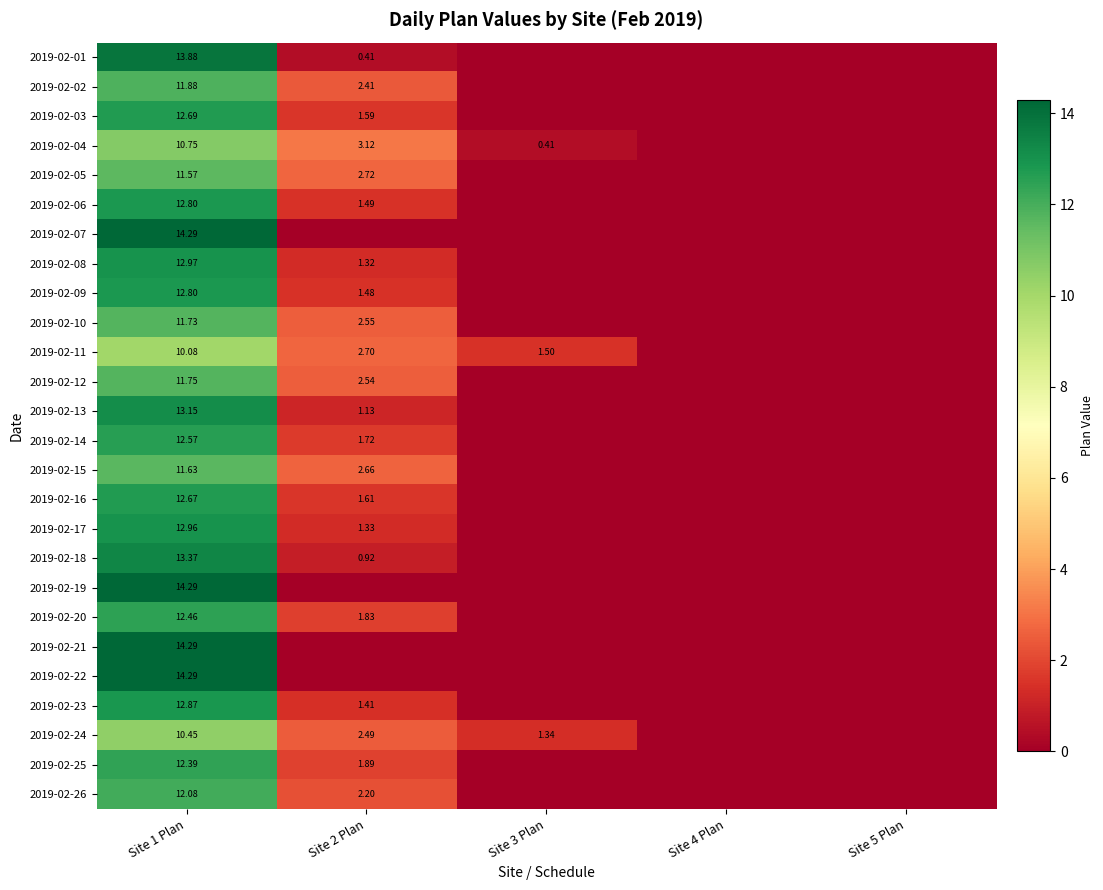

How many distinct data groups are displayed?

26